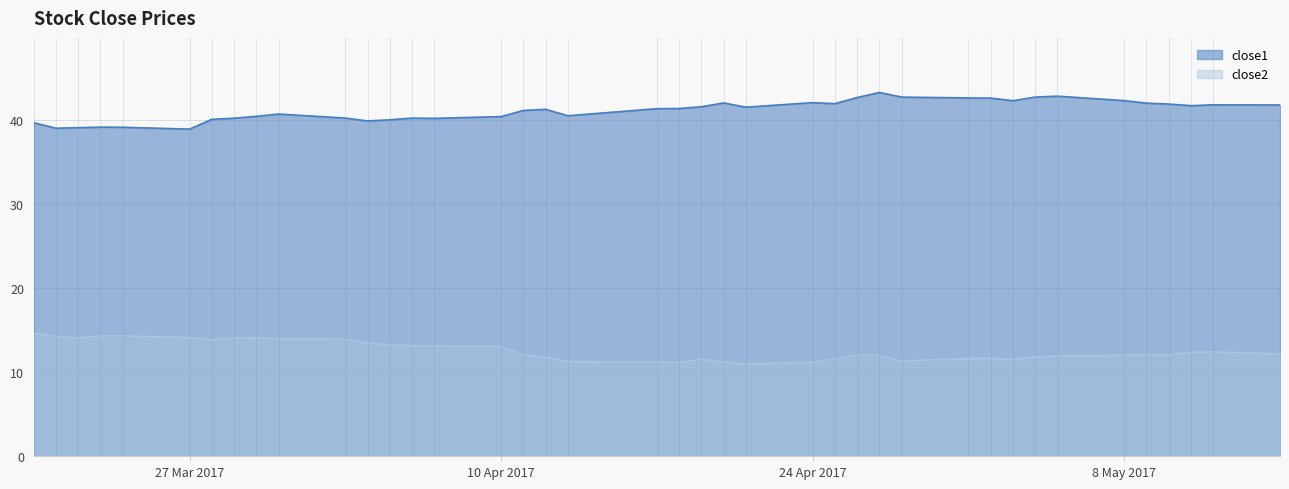

What is the difference between the maximum and minimum values in the close1 series?

4.4